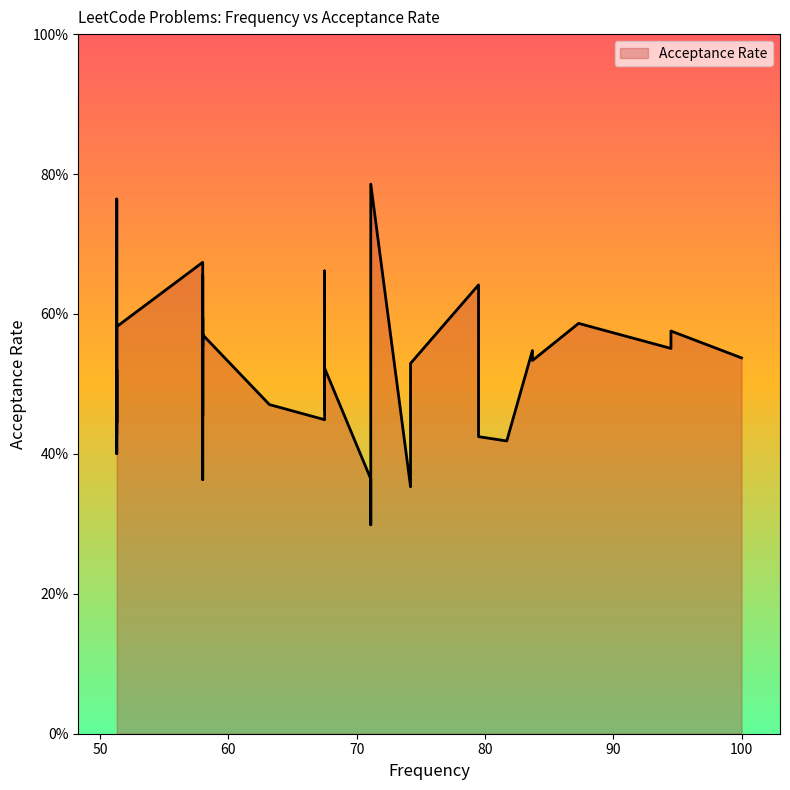

Rank the categories by value from lowest to highest.

71.1, 74.2, 58.0, 71.1, 51.3, 71.1, 81.7, 79.5, 51.3, 51.3, 67.5, 58.0, 51.3, 67.5, 63.2, 58.0, 67.5, 51.3, 67.5, 74.2, 83.7, 58.0, 100.0, 83.7, 94.5, 58.0, 58.0, 58.0, 58.0, 94.5, 51.3, 87.3, 58.0, 51.3, 79.5, 58.0, 67.5, 58.0, 51.3, 71.1